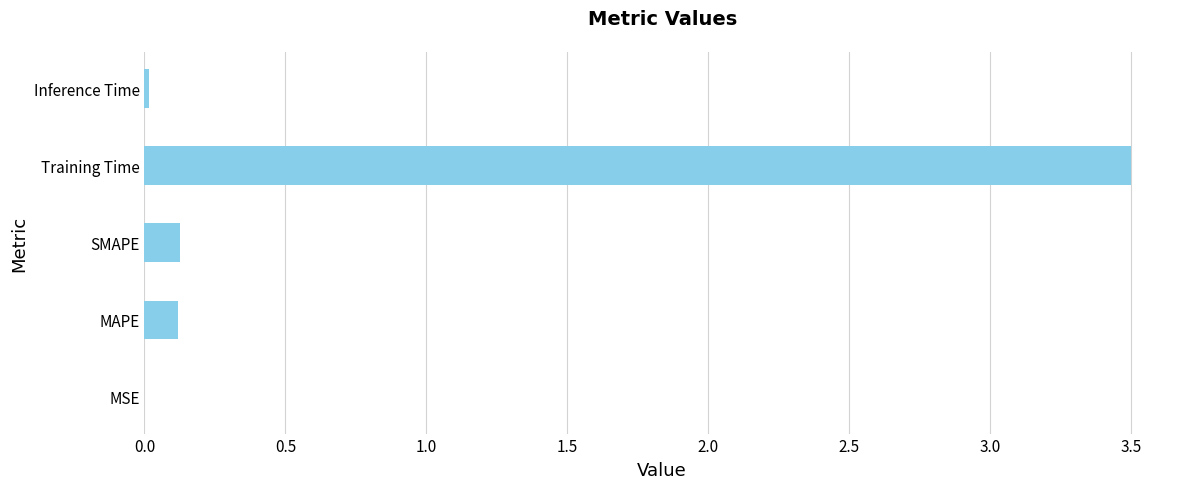

At which category does the chart reach its peak across all series?

Training Time